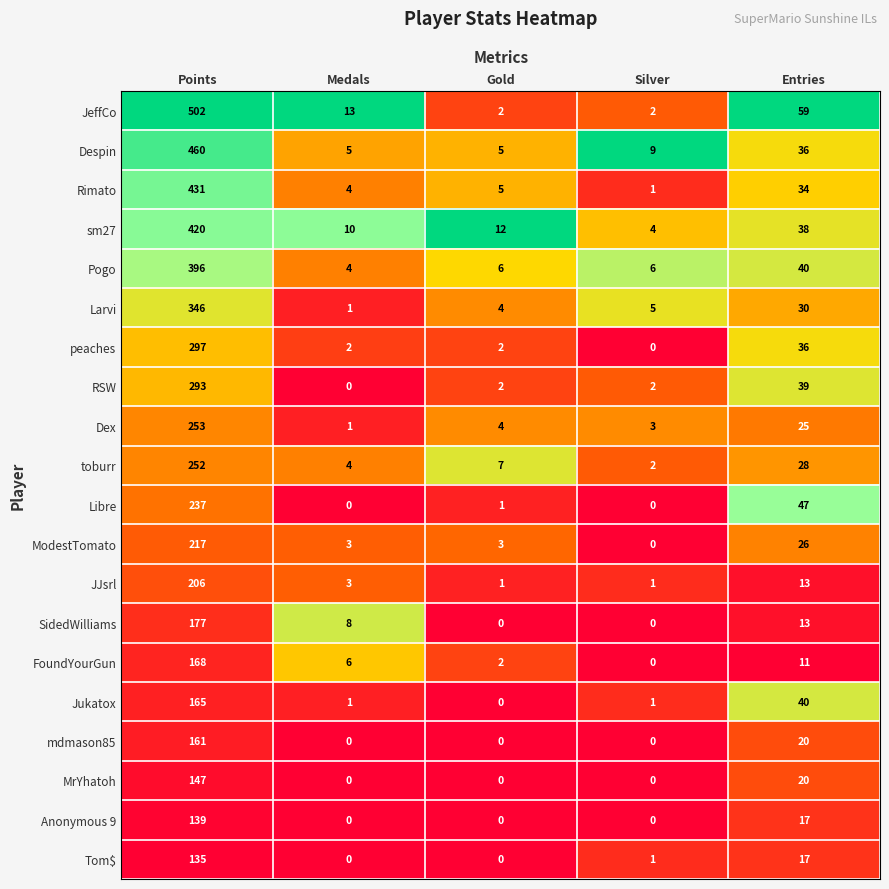

At how many categories does at least one series exceed 0?

5